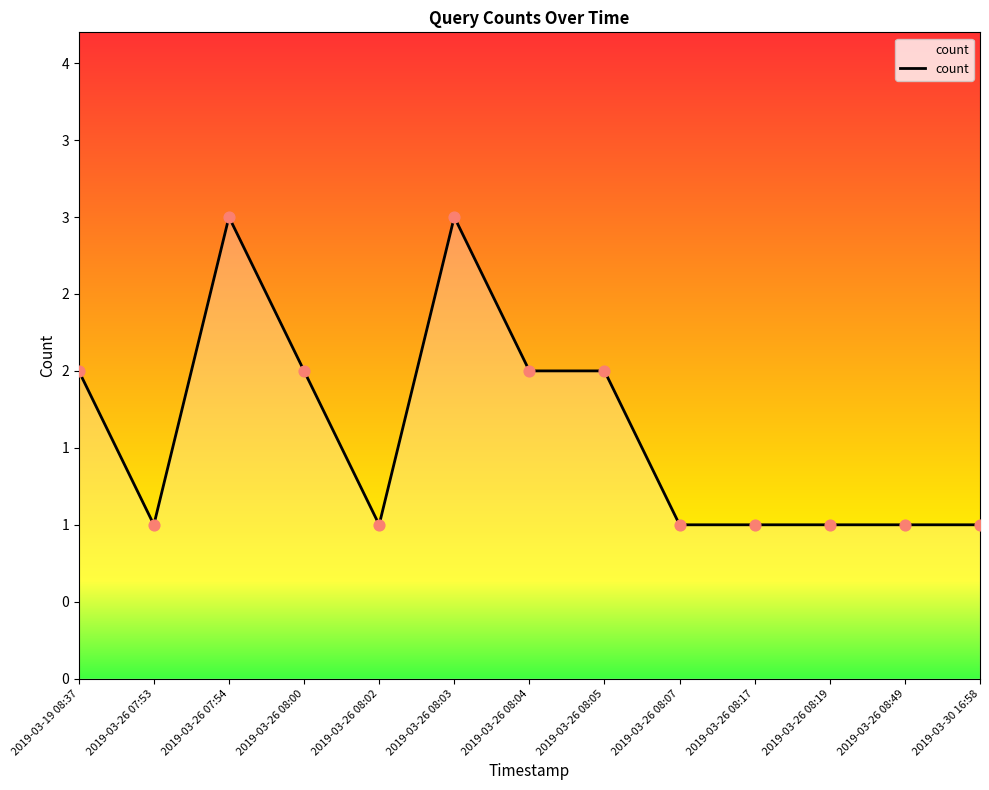

Approximately how many times larger is the value at 2019-03-26 08:03 compared to 2019-03-26 08:02?

3.0